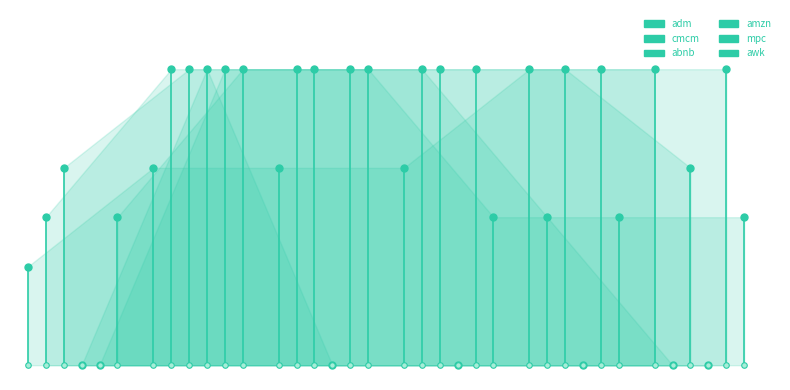

How many awk values are between 0 and 50?

2